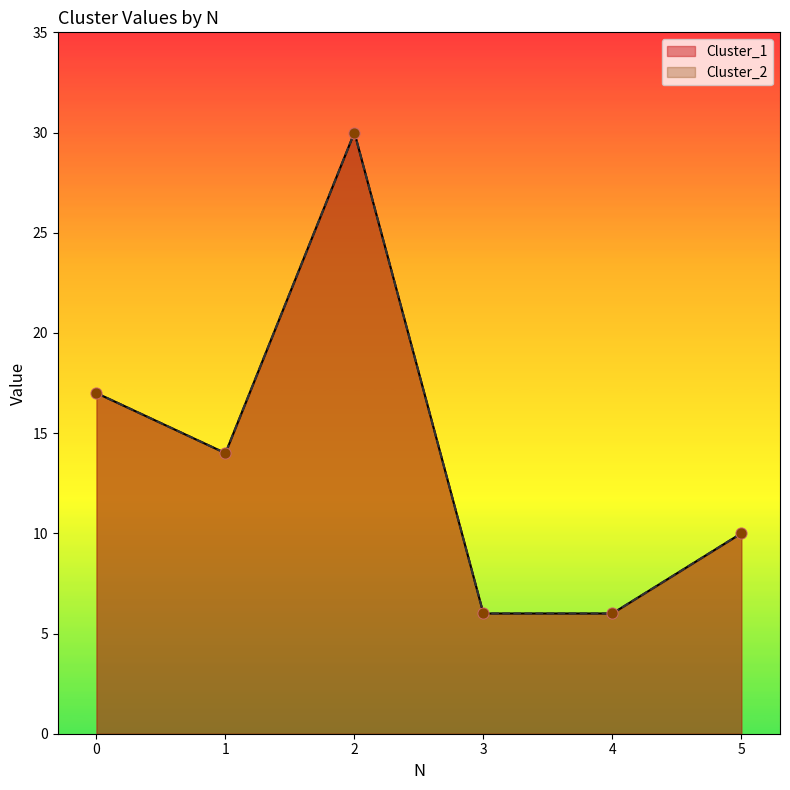

At which category is the sum across all series the highest?

2